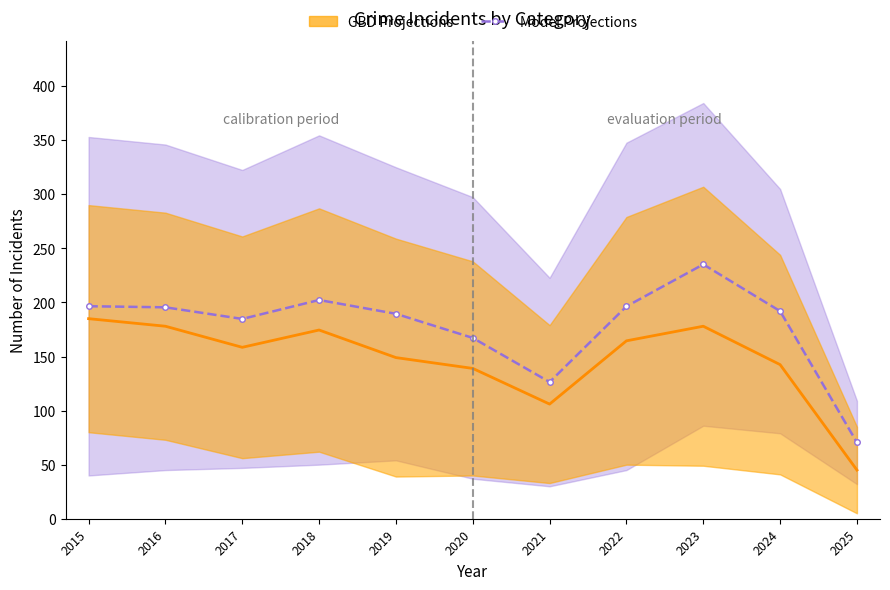

How many interior local peaks does the Model Projections series have?

2